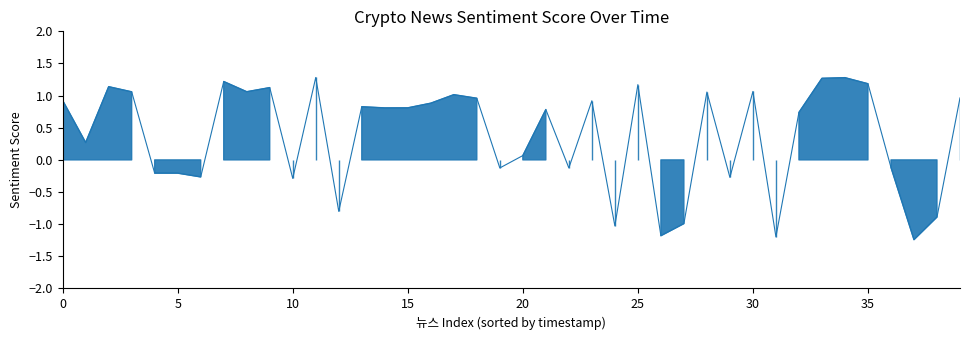

What is the maximum value shown in the chart?

1.3